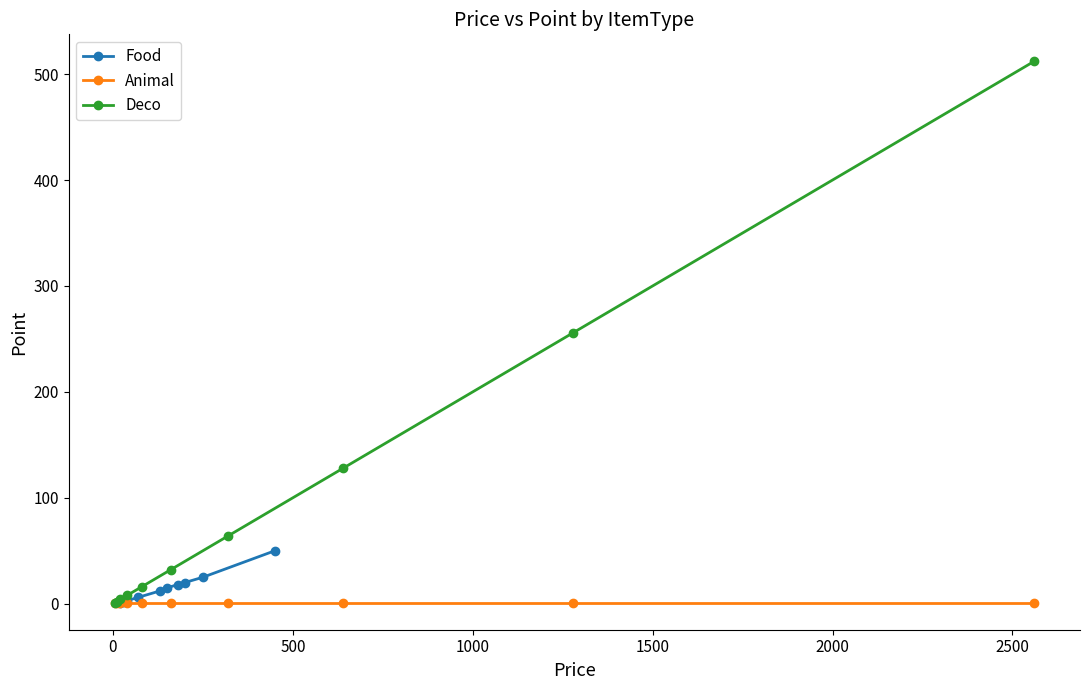

Which series has the largest total across all categories?

Deco